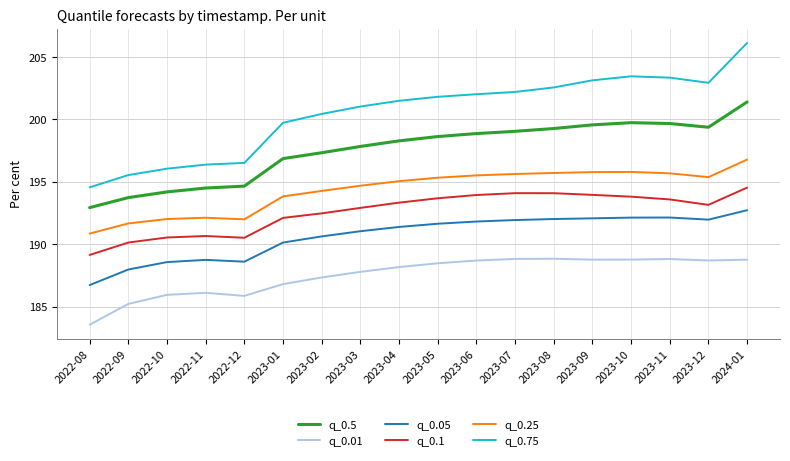

At which category is the sum across all series the highest?

2024-01